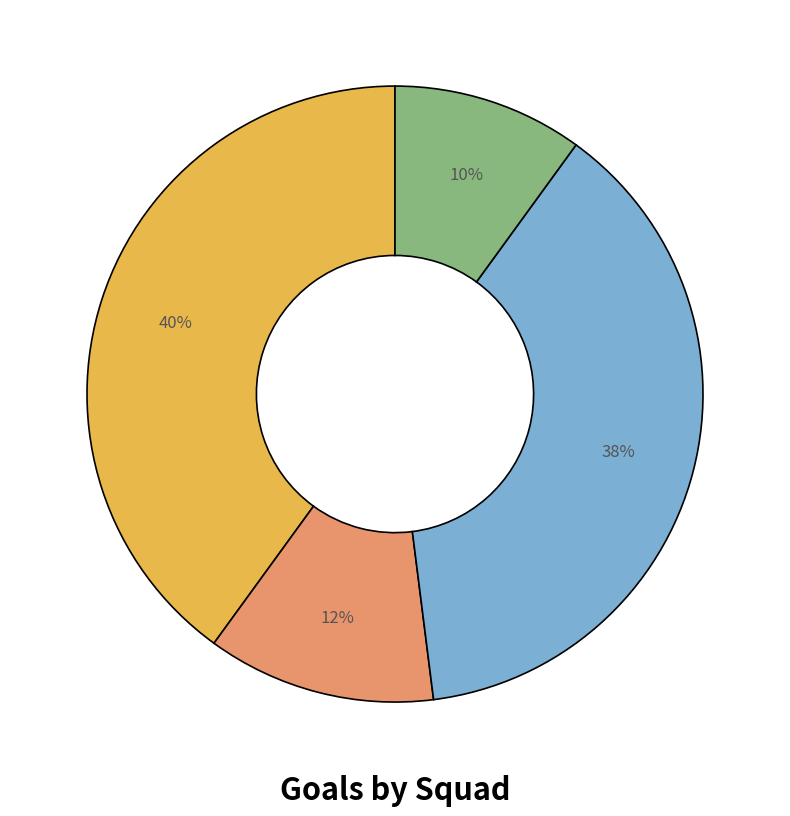

To the nearest percent, what is the average slice percentage?

25%